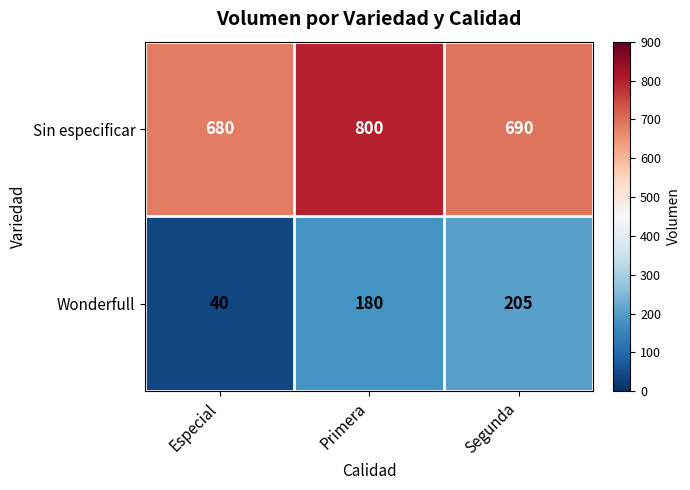

Reading left to right, extract all data points from this chart.

Sin especificar: 680	800	690
Wonderfull: 40	180	205